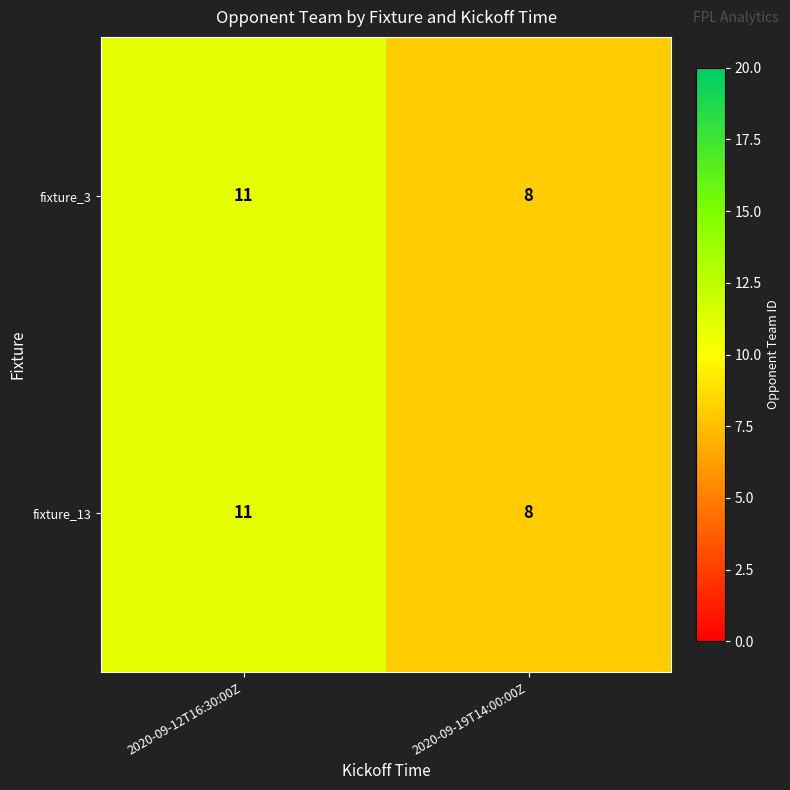

Which label corresponds to the smallest value in the chart?

2020-09-19T14:00:00Z